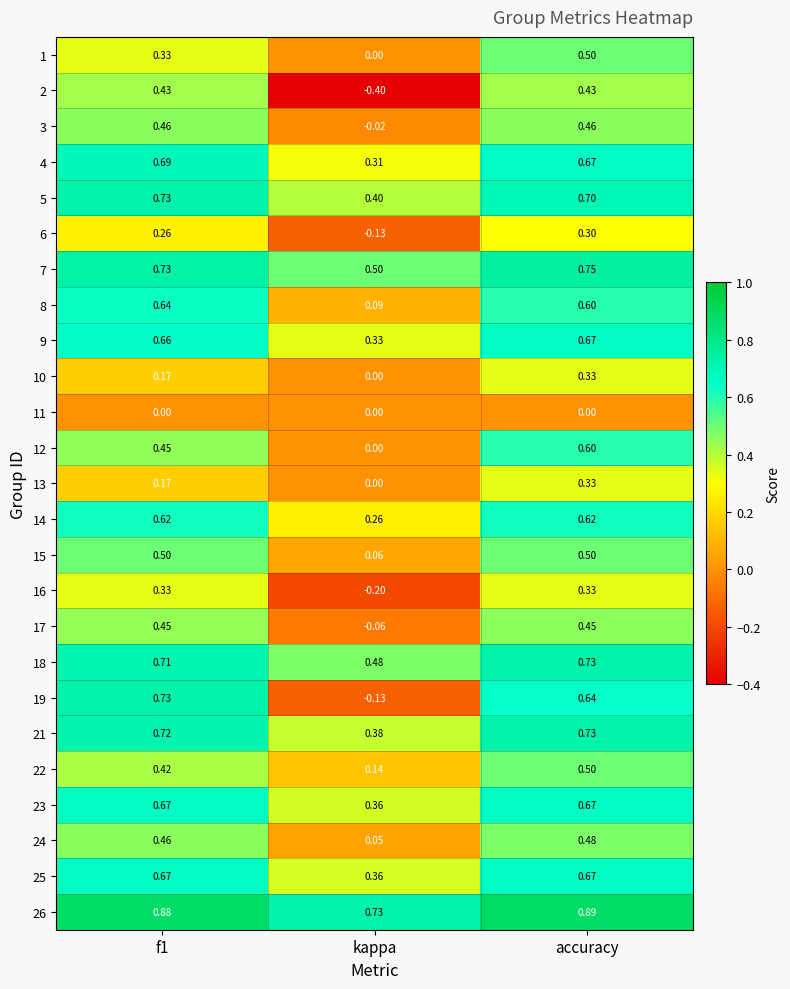

At which label does 25 reach its minimum?

kappa